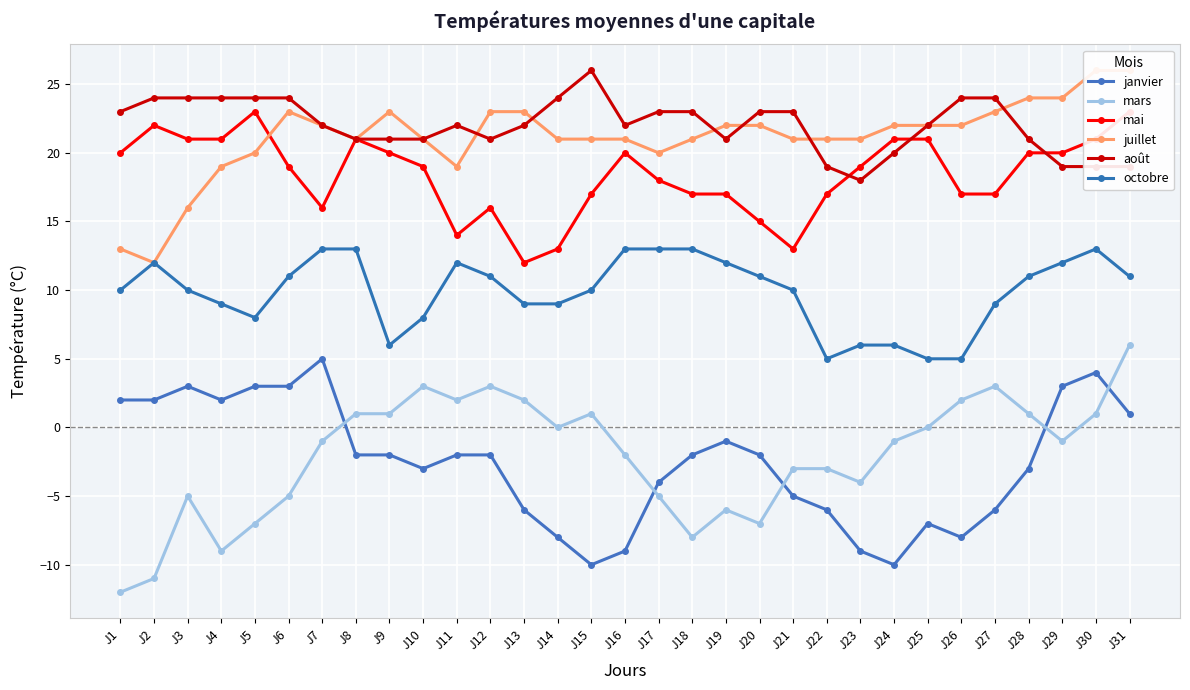

True or false: octobre and mai intersect in this chart.

False